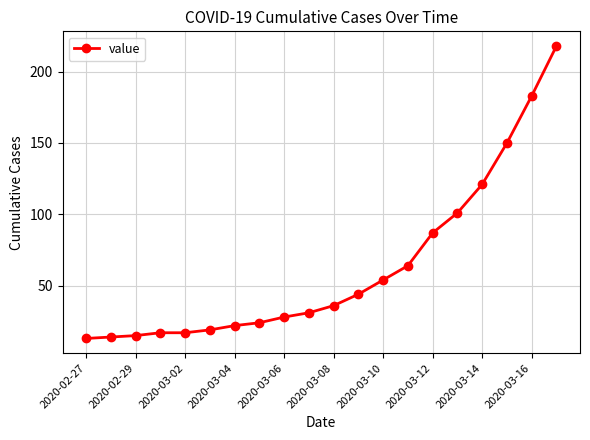

Reading left to right, list all the values displayed in this chart.

13	14	15	17	17	19	22	24	28	31	36	44	54	64	87	101	121	150	183	218